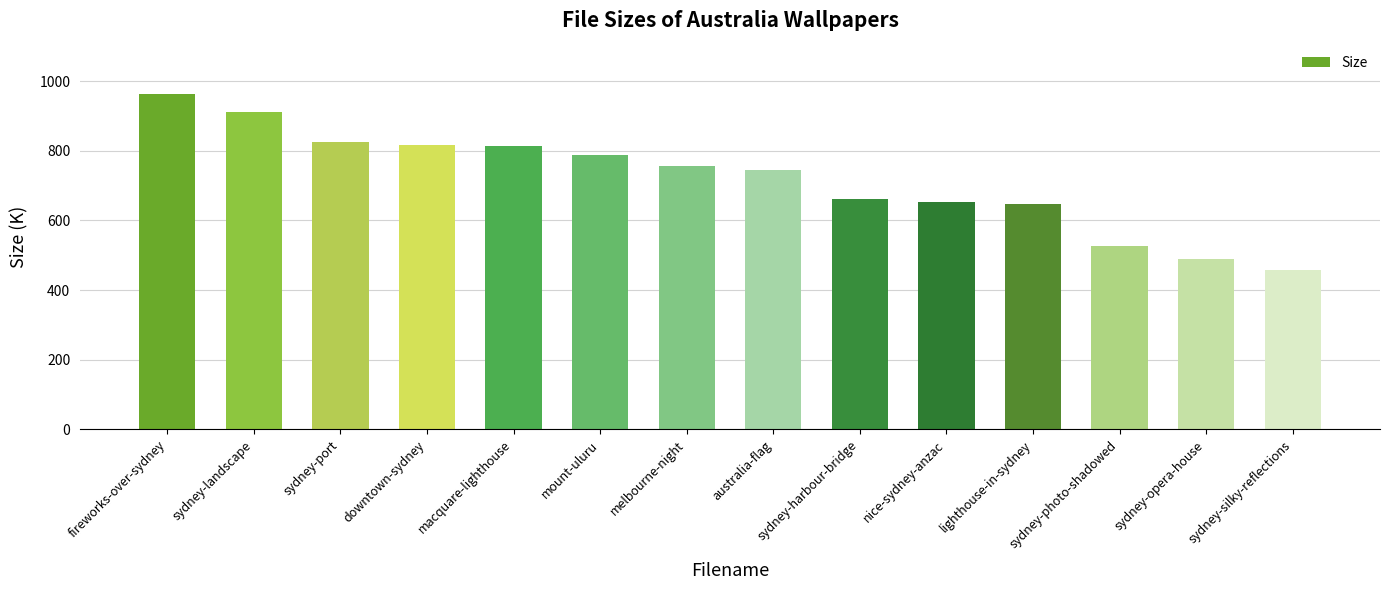

How many categories are shown in the chart?

14